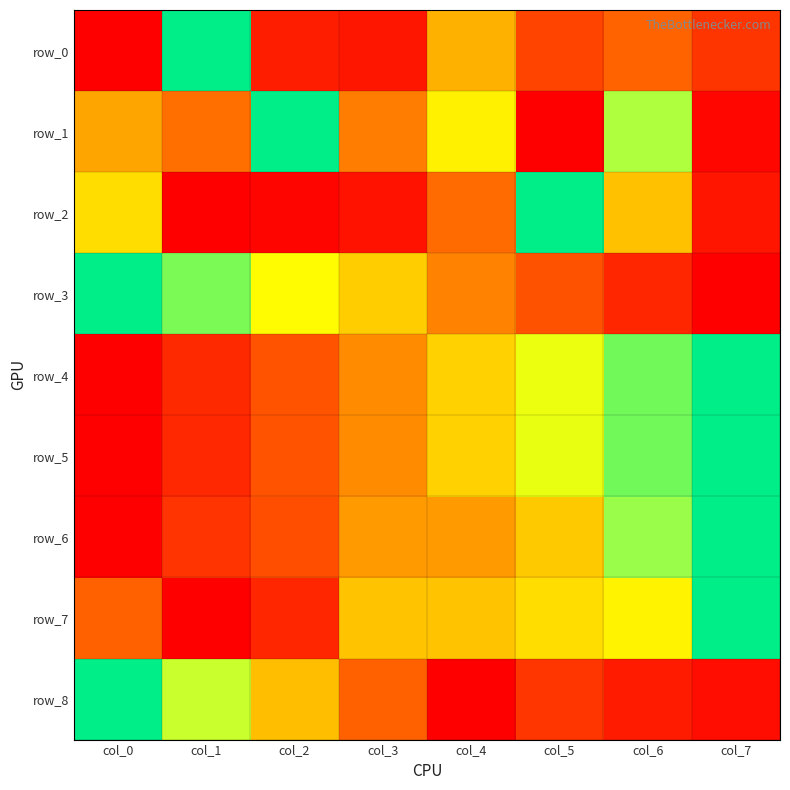

Which label corresponds to the largest value in the chart?

col_1